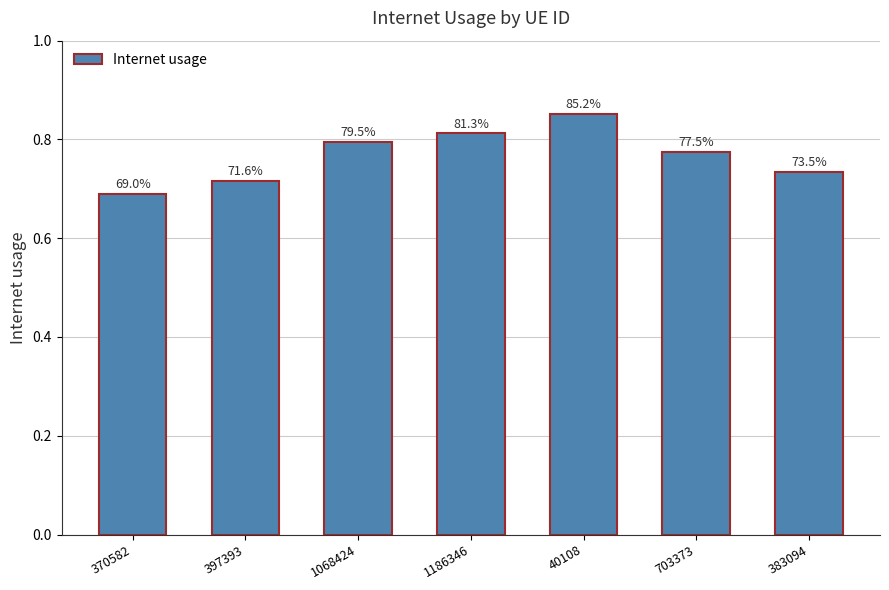

What is the smallest value displayed?

0.7